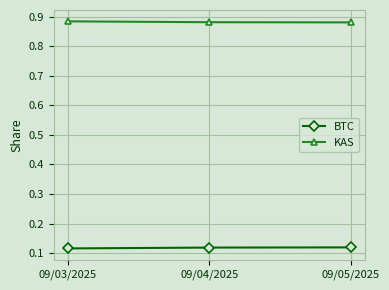

What are all the series names shown in the legend?

BTC, KAS